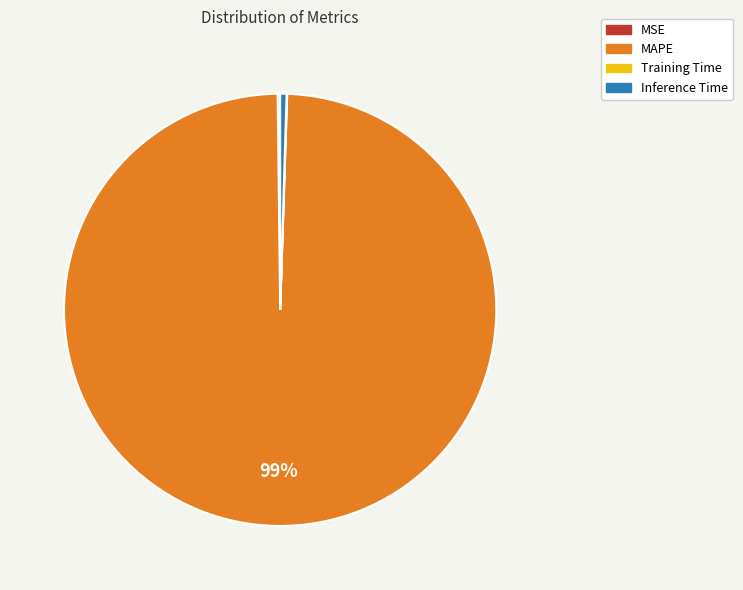

Is it true that Inference Time is 0% of the pie?

True